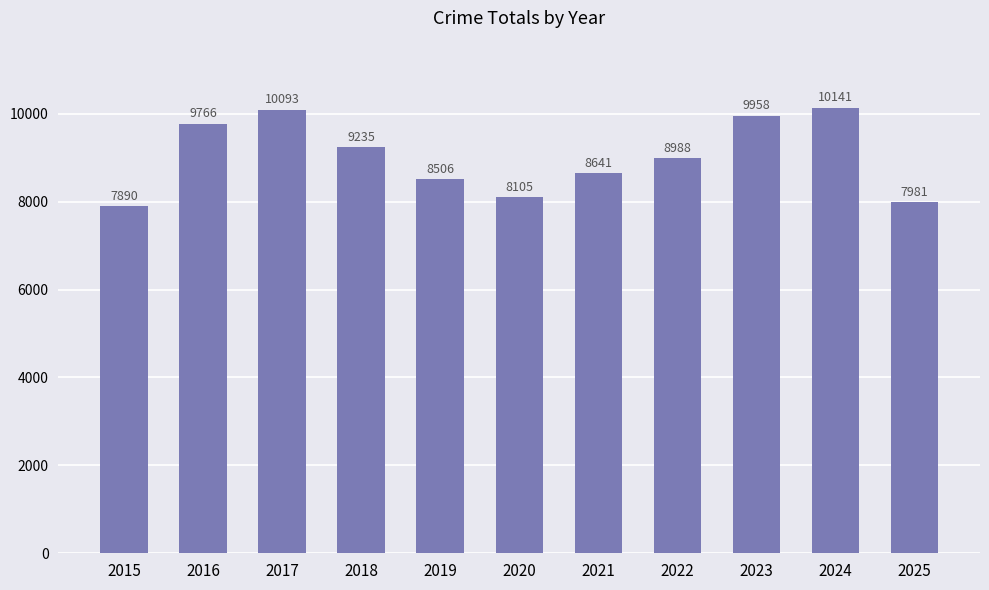

List the labels in order of value, smallest first.

2015, 2025, 2020, 2019, 2021, 2022, 2018, 2016, 2023, 2017, 2024